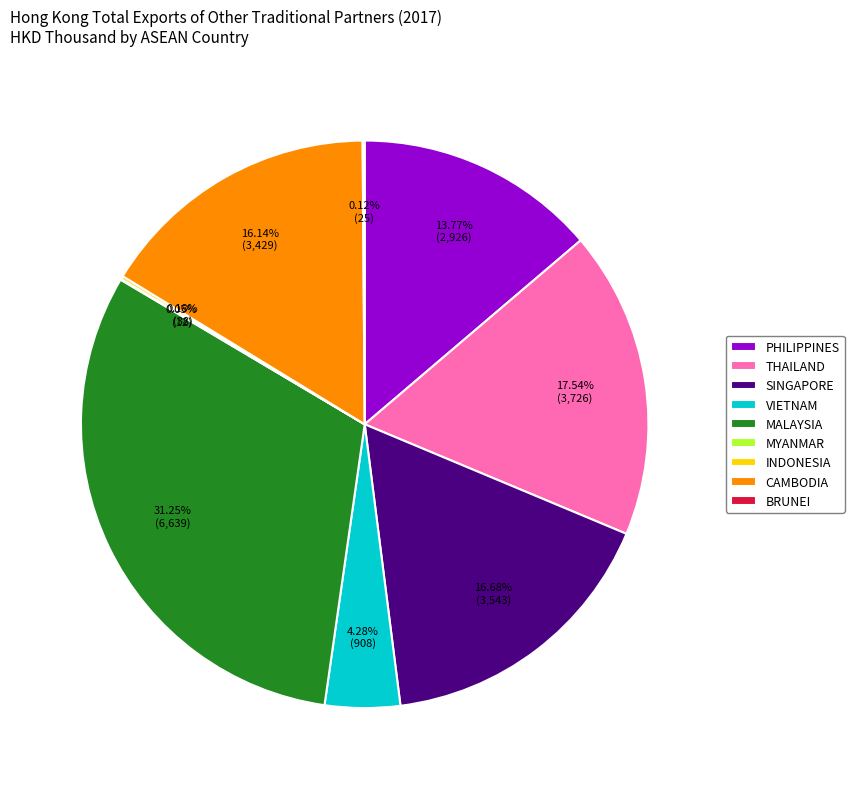

The SINGAPORE slice represents 17% of the pie. True or false?

True